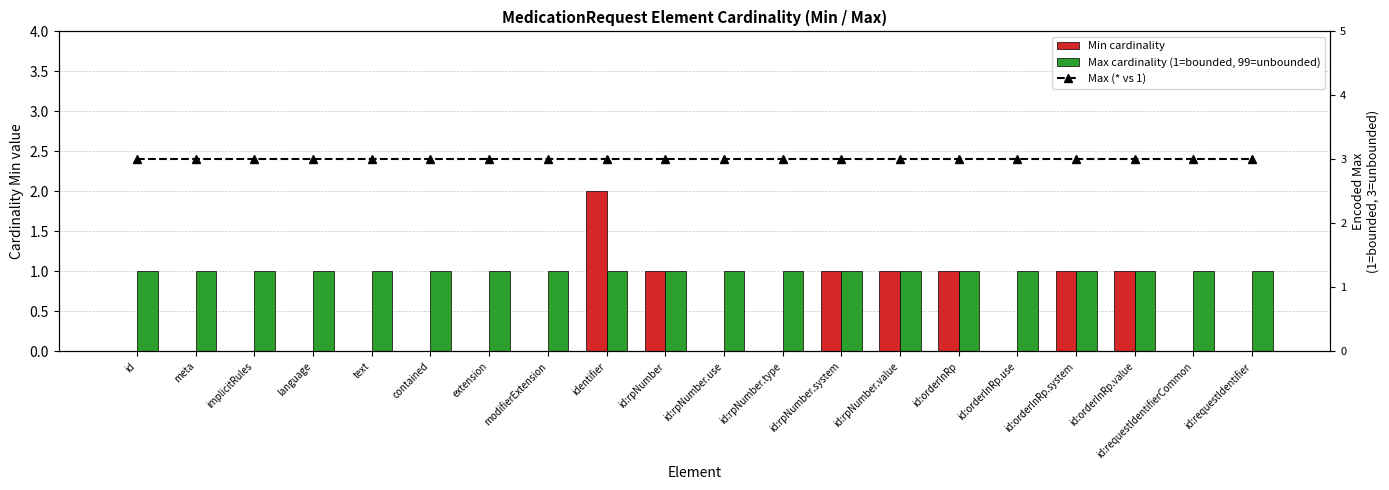

What is the sum of the Min cardinality values at id:rpNumber.use and id:orderInRp.value?

1